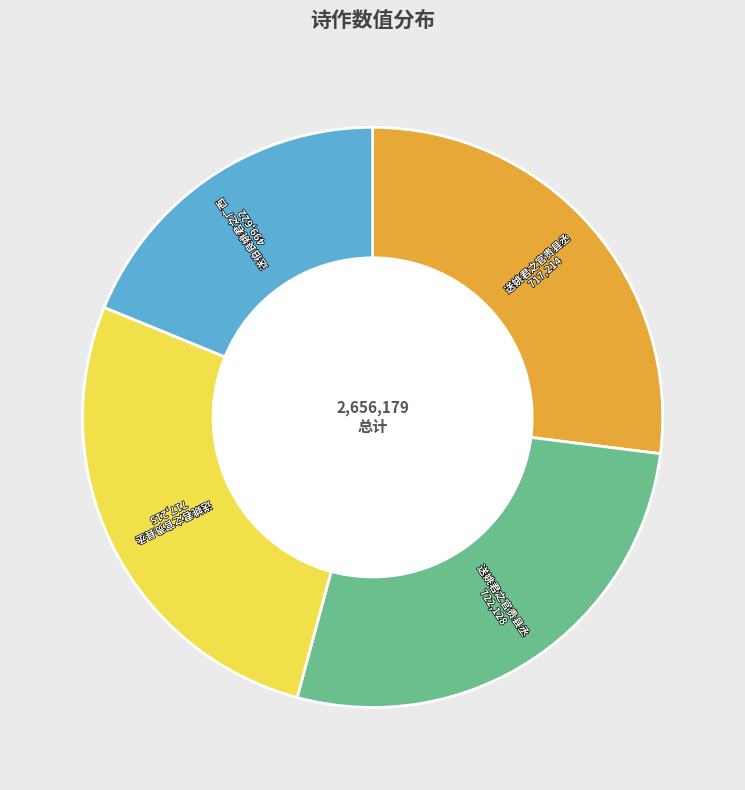

Is there any slice that represents more than half of the pie?

No